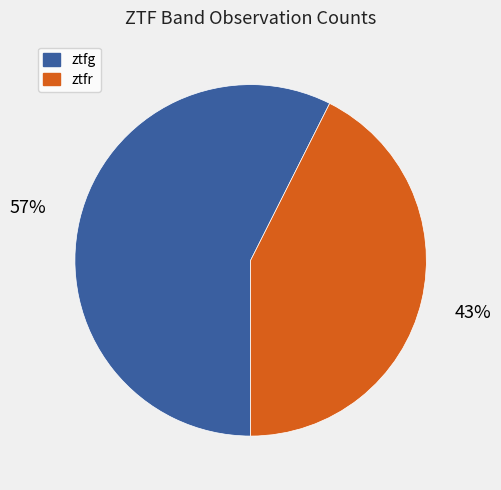

Does any single category account for the majority?

Yes